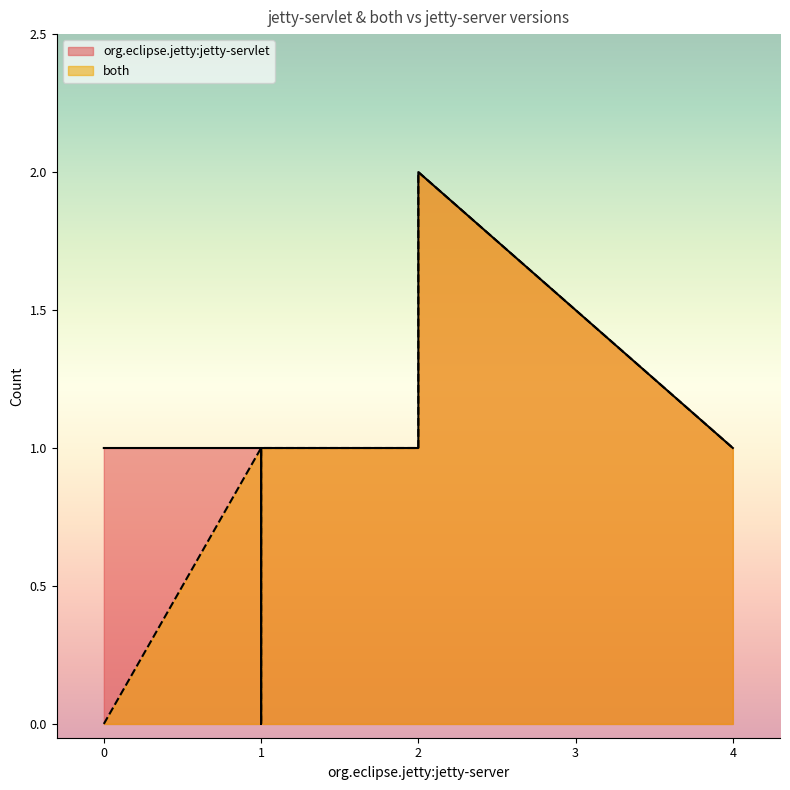

True or false: org.eclipse.jetty:jetty-servlet and both intersect in this chart.

False